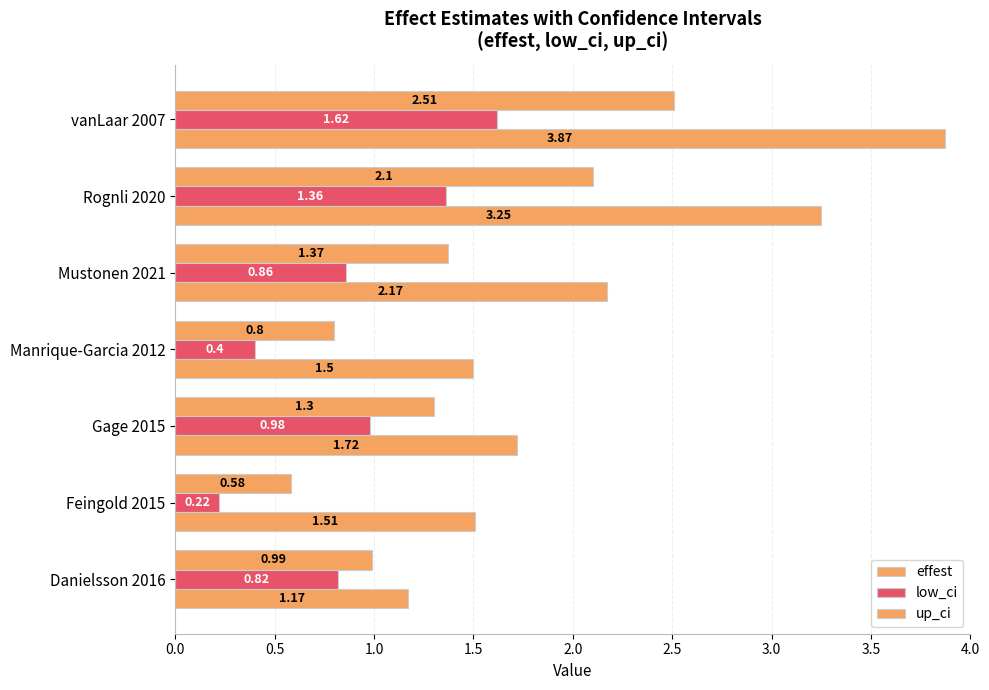

Reading left to right, extract all data points from this chart.

effest: 1.0	0.6	1.3	0.8	1.4	2.1	2.5
low_ci: 0.8	0.2	1.0	0.4	0.9	1.4	1.6
up_ci: 1.2	1.5	1.7	1.5	2.2	3.2	3.9